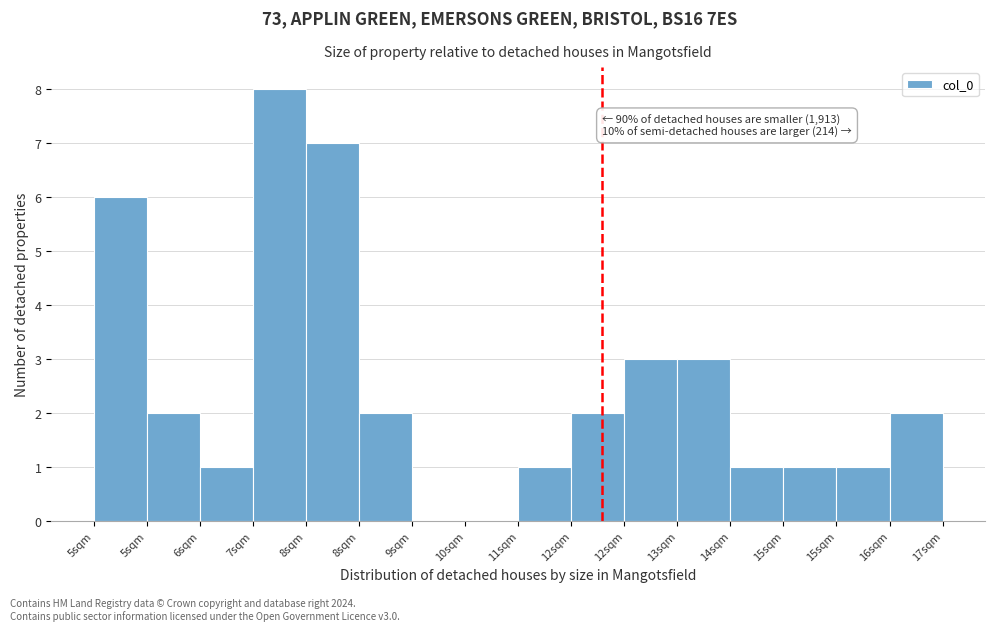

How many categories are shown in the chart?

16